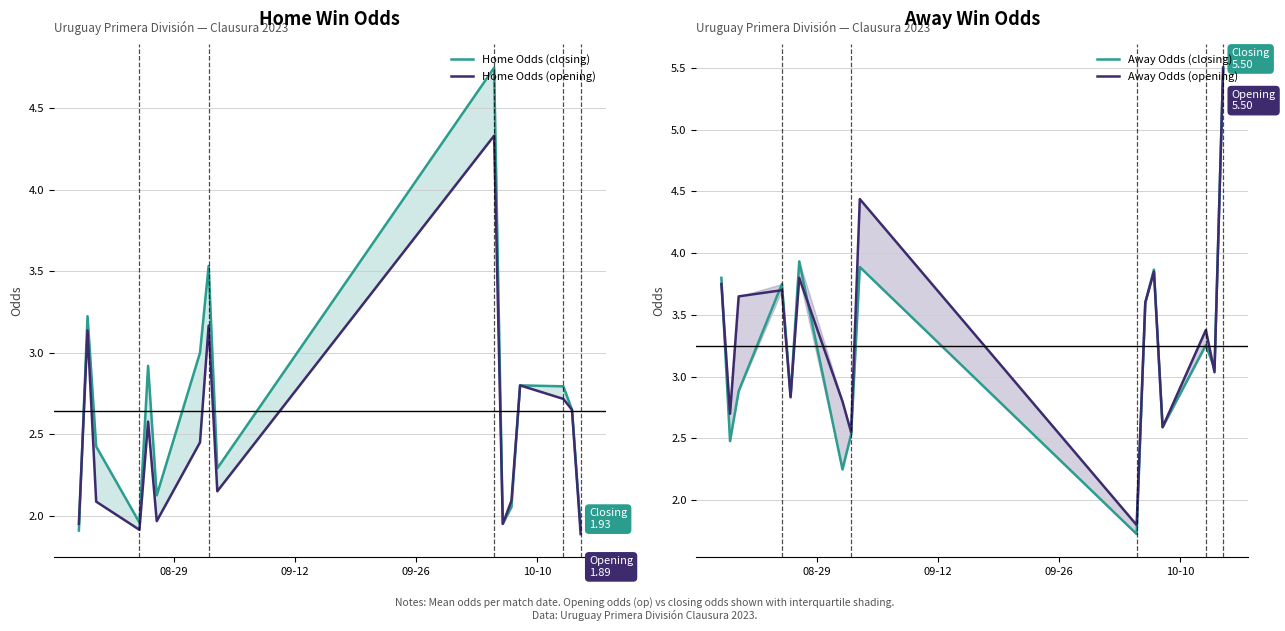

What are all the series names shown in the legend?

Home Odds (closing), Home Odds (opening), Away Odds (closing), Away Odds (opening)